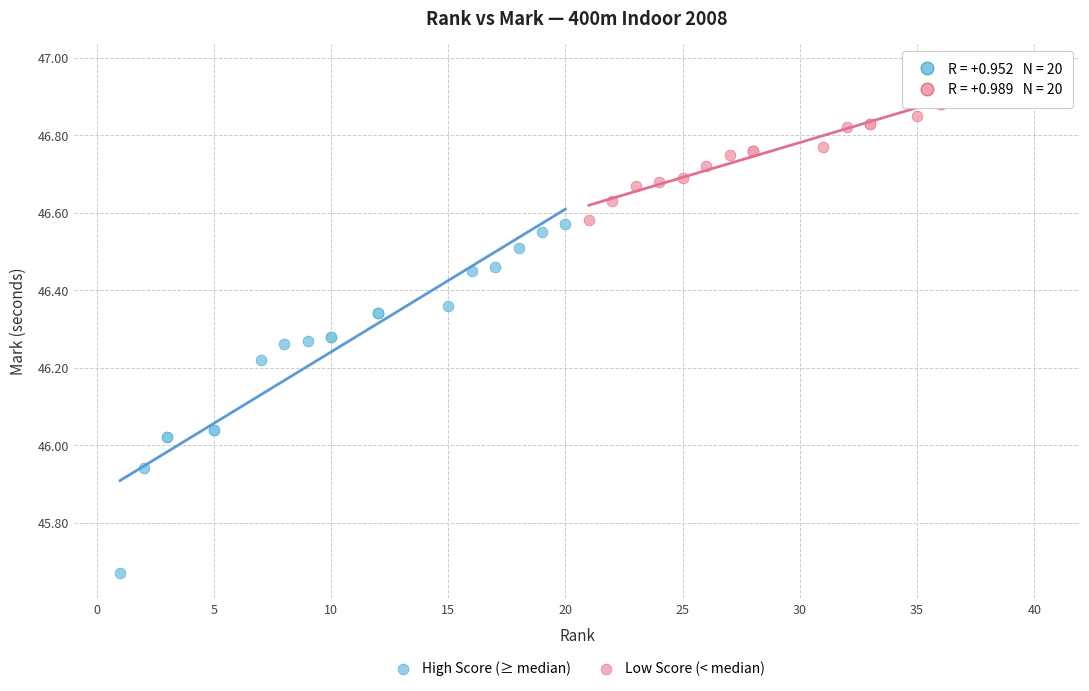

Which series has the widest spread of Y values?

High Score (≥ median)